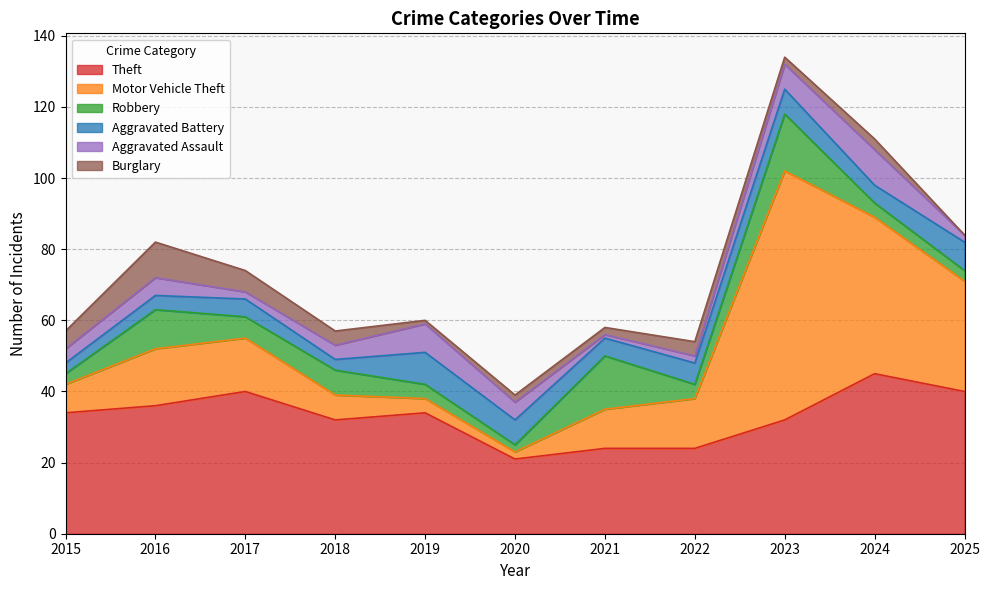

What is the difference between the highest and lowest values at 2015?

31